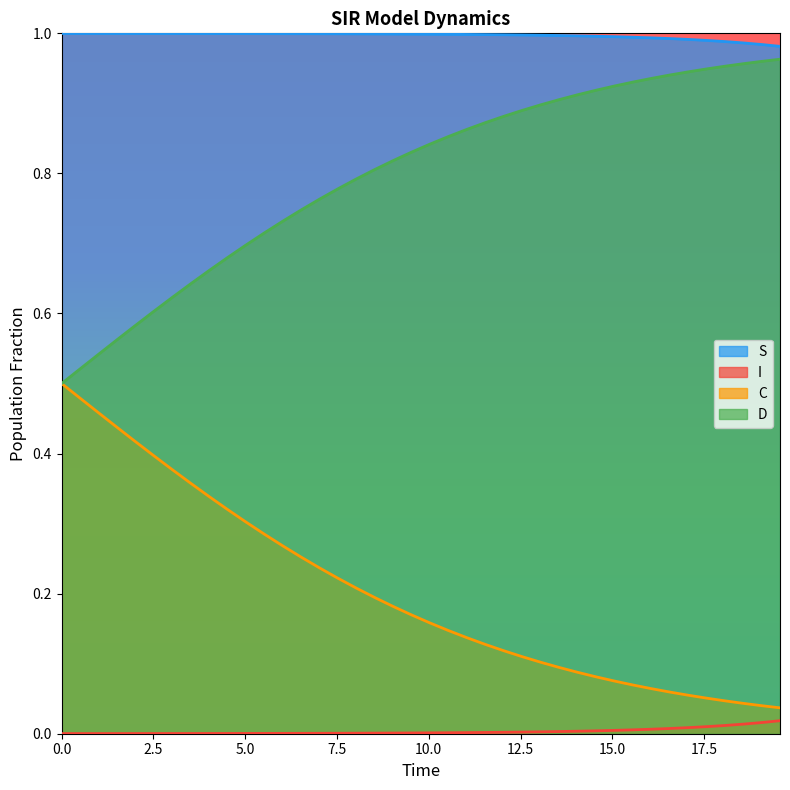

True or false: S and C intersect in this chart.

False